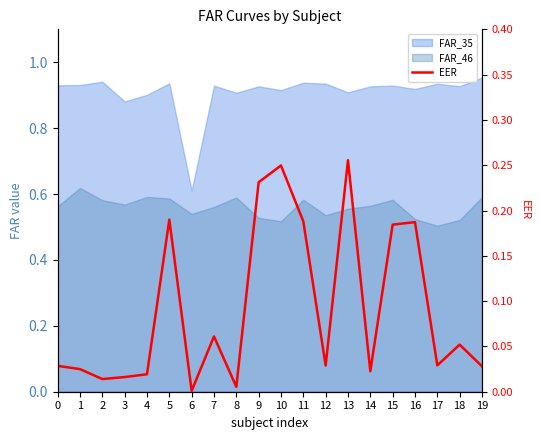

How many interior local valleys (lower than both neighbors) does the data have?

6